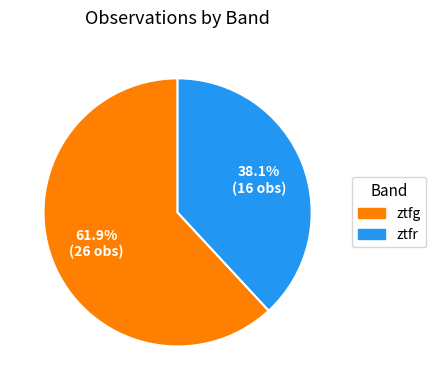

Which slice is the largest?

ztfg